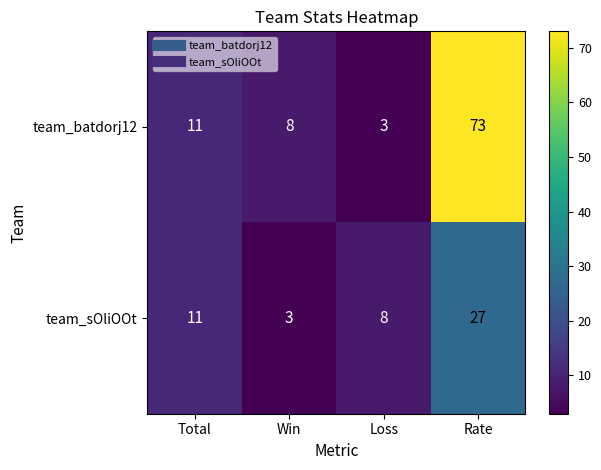

Which label corresponds to the largest value in the chart?

Rate